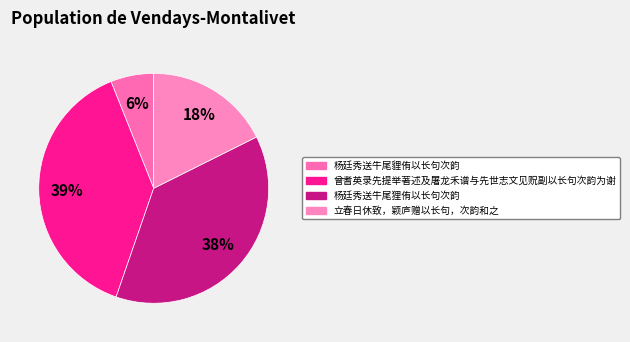

Which has a higher value, 杨廷秀送牛尾狸侑以长句次韵 or 曾耆英录先提举著述及屠龙禾谱与先世志文见贶副以长句次韵为谢?

曾耆英录先提举著述及屠龙禾谱与先世志文见贶副以长句次韵为谢